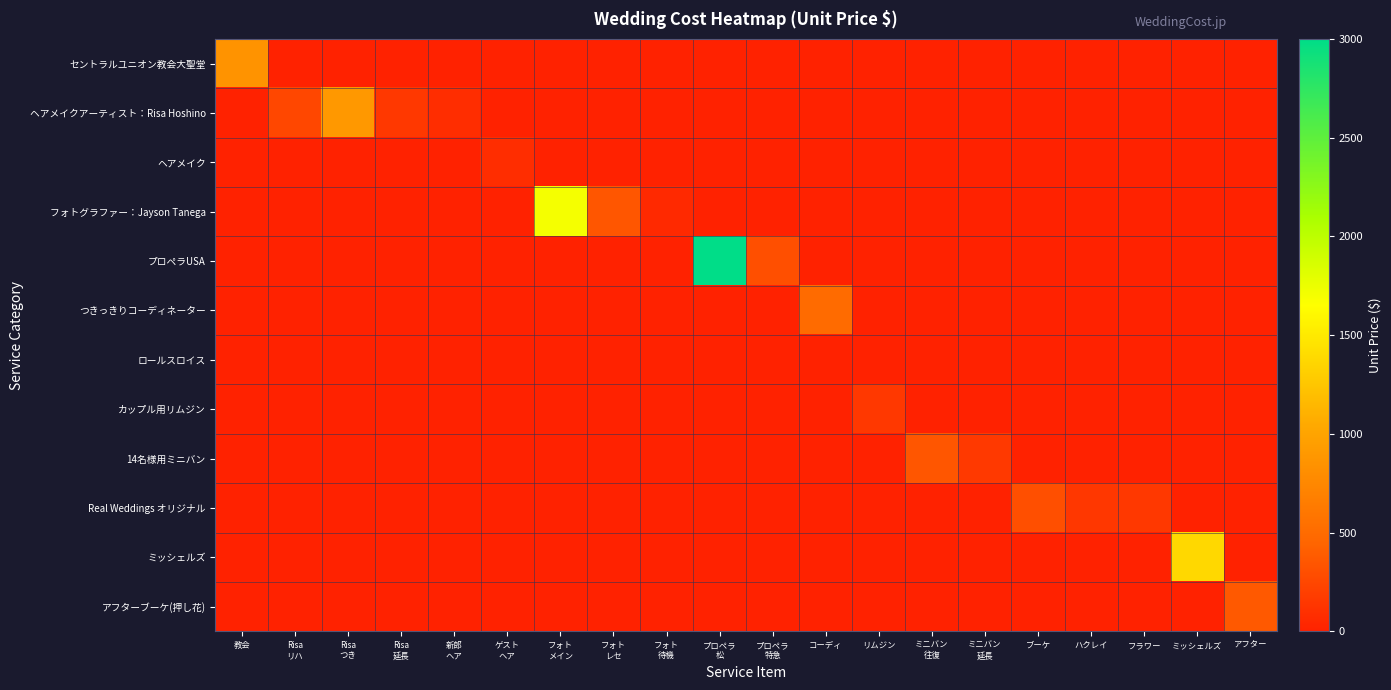

List the series in order of their peak value, lowest first.

ロールスロイス, ヘアメイク, カップル用リムジン, Real Weddings オリジナル, 14名様用ミニバン, アフターブーケ(押し花), つきっきりコーディネーター, セントラルユニオン教会大聖堂, ヘアメイクアーティスト：Risa Hoshino, ミッシェルズ, フォトグラファー：Jayson Tanega, プロペラUSA